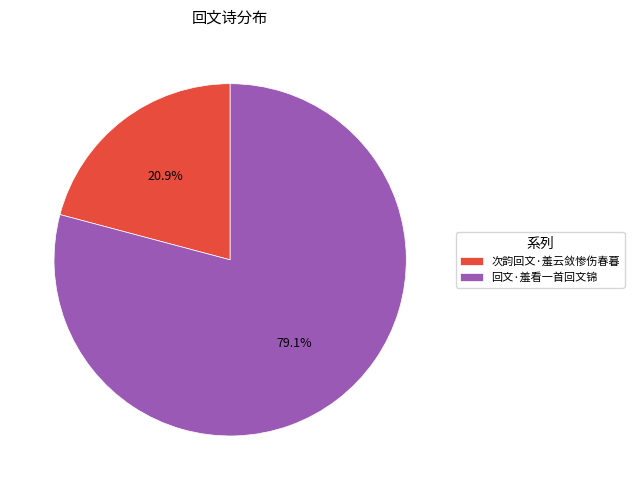

To the nearest percent, what percentage of the pie is 次韵回文·羞云敛惨伤春暮?

21%